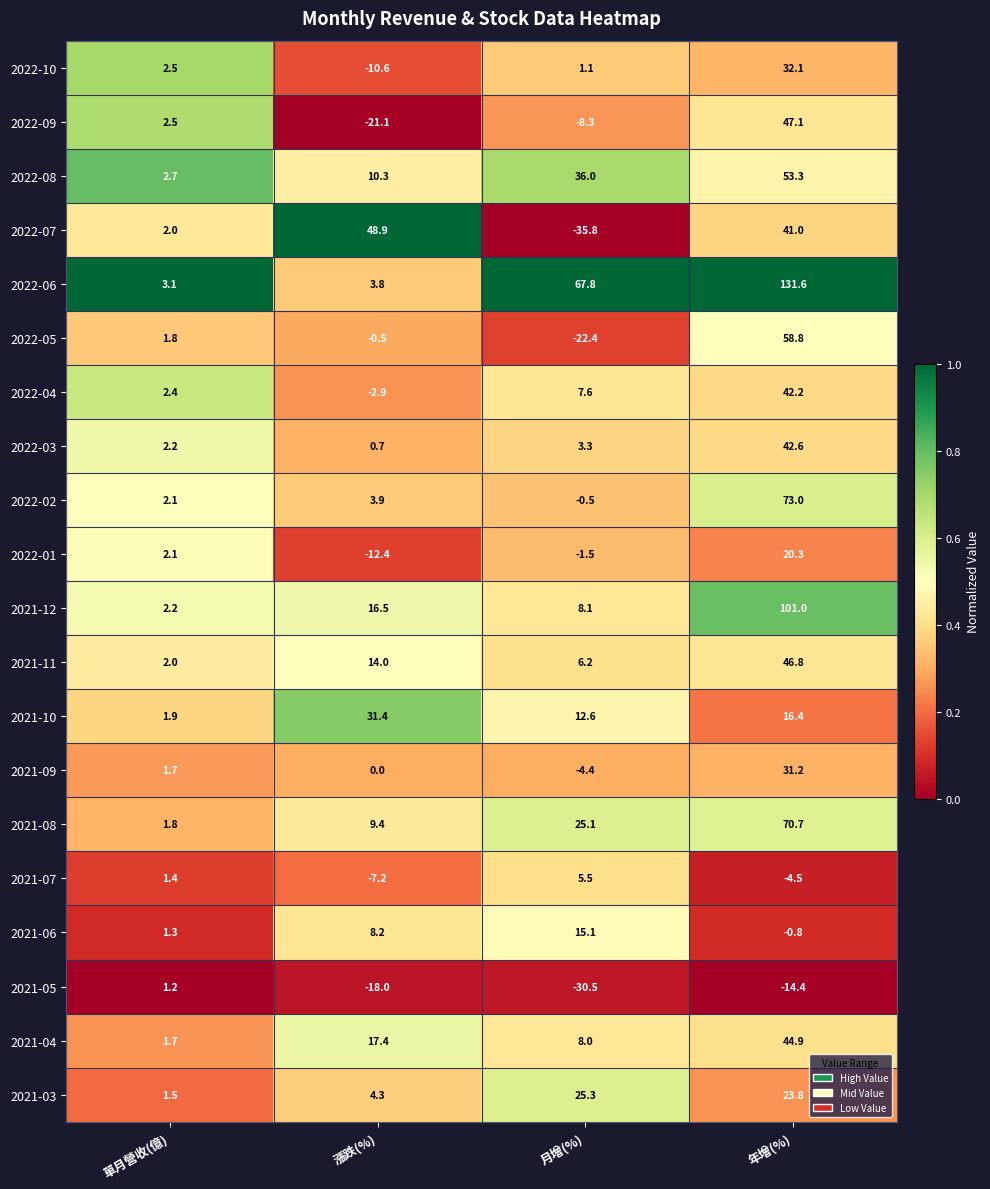

What is the spread (max minus min) of values at 漲跌(%)?

70.0